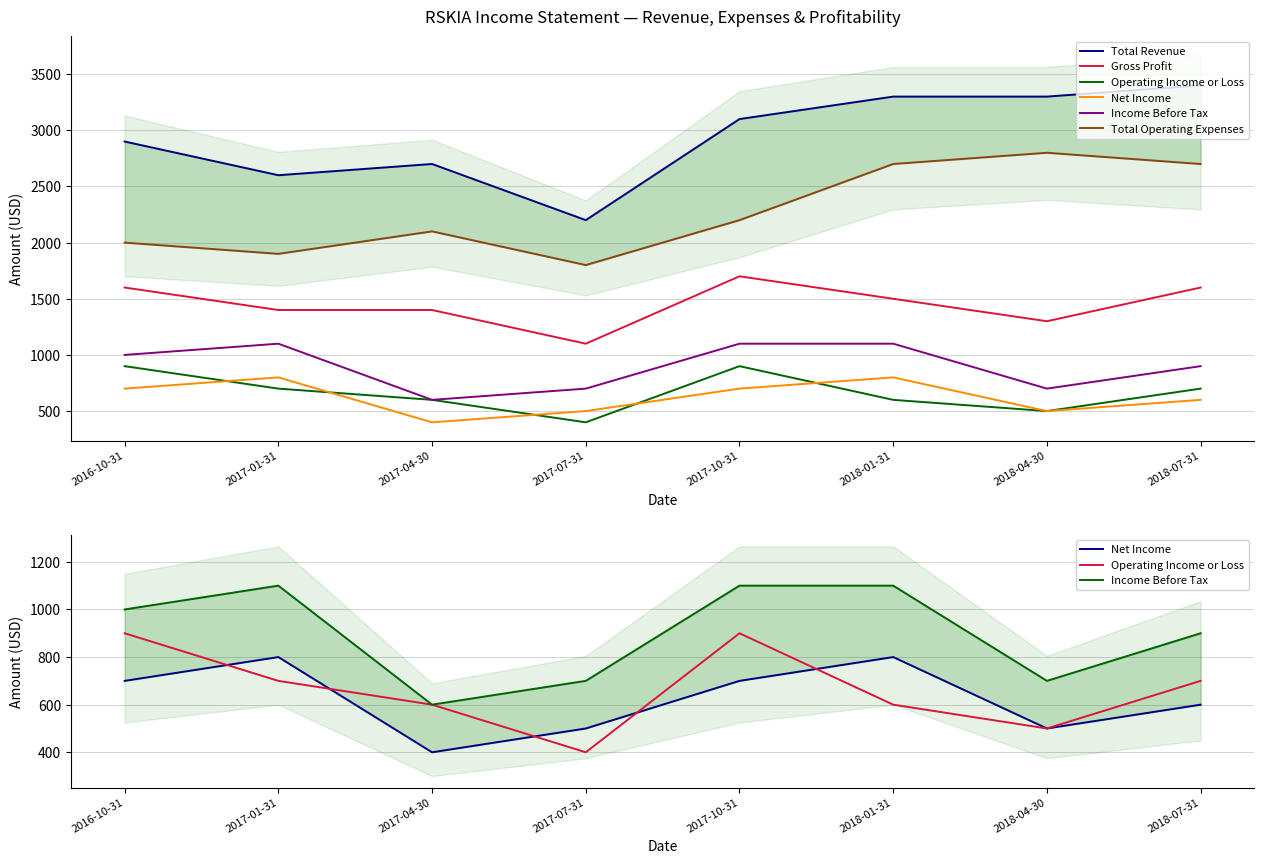

What is the sum of the Total Operating Expenses values at 2018-04-30 and 2018-01-31?

5500